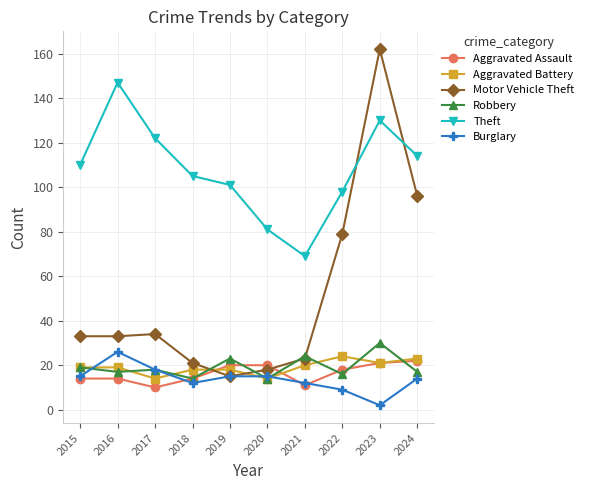

Is the value of Motor Vehicle Theft at 2021 greater than the value of Burglary at 2015?

Yes